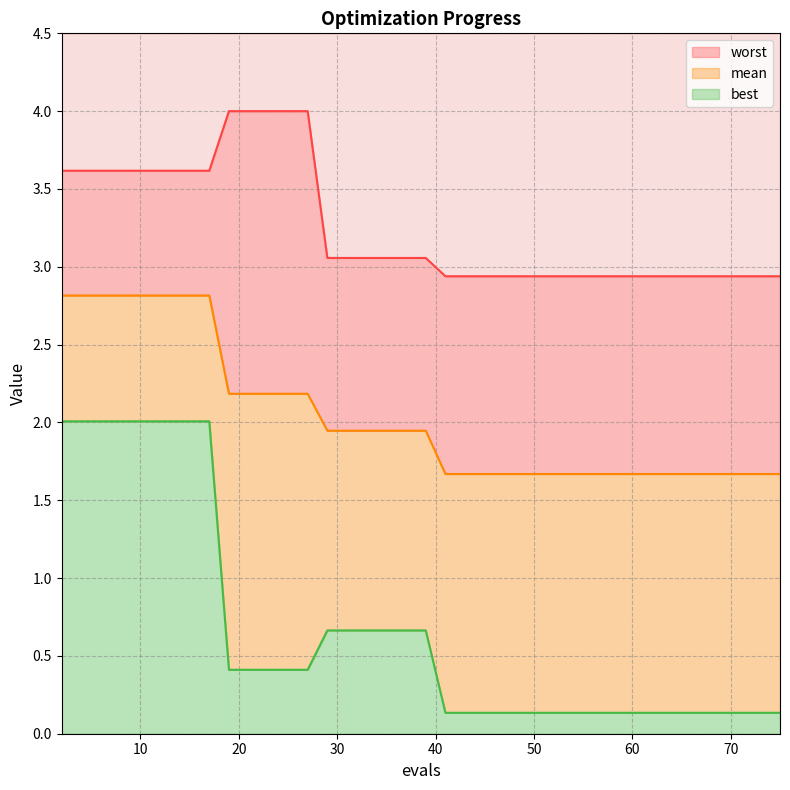

Reading left to right, what are all the values shown in this chart?

mean: 2=2.8	4=2.8	6=2.8	8=2.8	10=2.8	12=2.8	14=2.8	16=2.8	17=2.8	19=2.2	21=2.2	23=2.2	25=2.2	27=2.2	29=1.9	31=1.9	33=1.9	35=1.9	37=1.9	39=1.9	41=1.7	42=1.7	44=1.7	46=1.7	48=1.7	50=1.7	52=1.7	54=1.7	56=1.7	57=1.7	58=1.7	60=1.7	62=1.7	64=1.7	66=1.7	68=1.7	70=1.7	72=1.7	74=1.7	75=1.7
best: 2=2.0	4=2.0	6=2.0	8=2.0	10=2.0	12=2.0	14=2.0	16=2.0	17=2.0	19=0.4	21=0.4	23=0.4	25=0.4	27=0.4	29=0.7	31=0.7	33=0.7	35=0.7	37=0.7	39=0.7	41=0.1	42=0.1	44=0.1	46=0.1	48=0.1	50=0.1	52=0.1	54=0.1	56=0.1	57=0.1	58=0.1	60=0.1	62=0.1	64=0.1	66=0.1	68=0.1	70=0.1	72=0.1	74=0.1	75=0.1
worst: 2=3.6	4=3.6	6=3.6	8=3.6	10=3.6	12=3.6	14=3.6	16=3.6	17=3.6	19=4.0	21=4.0	23=4.0	25=4.0	27=4.0	29=3.1	31=3.1	33=3.1	35=3.1	37=3.1	39=3.1	41=2.9	42=2.9	44=2.9	46=2.9	48=2.9	50=2.9	52=2.9	54=2.9	56=2.9	57=2.9	58=2.9	60=2.9	62=2.9	64=2.9	66=2.9	68=2.9	70=2.9	72=2.9	74=2.9	75=2.9